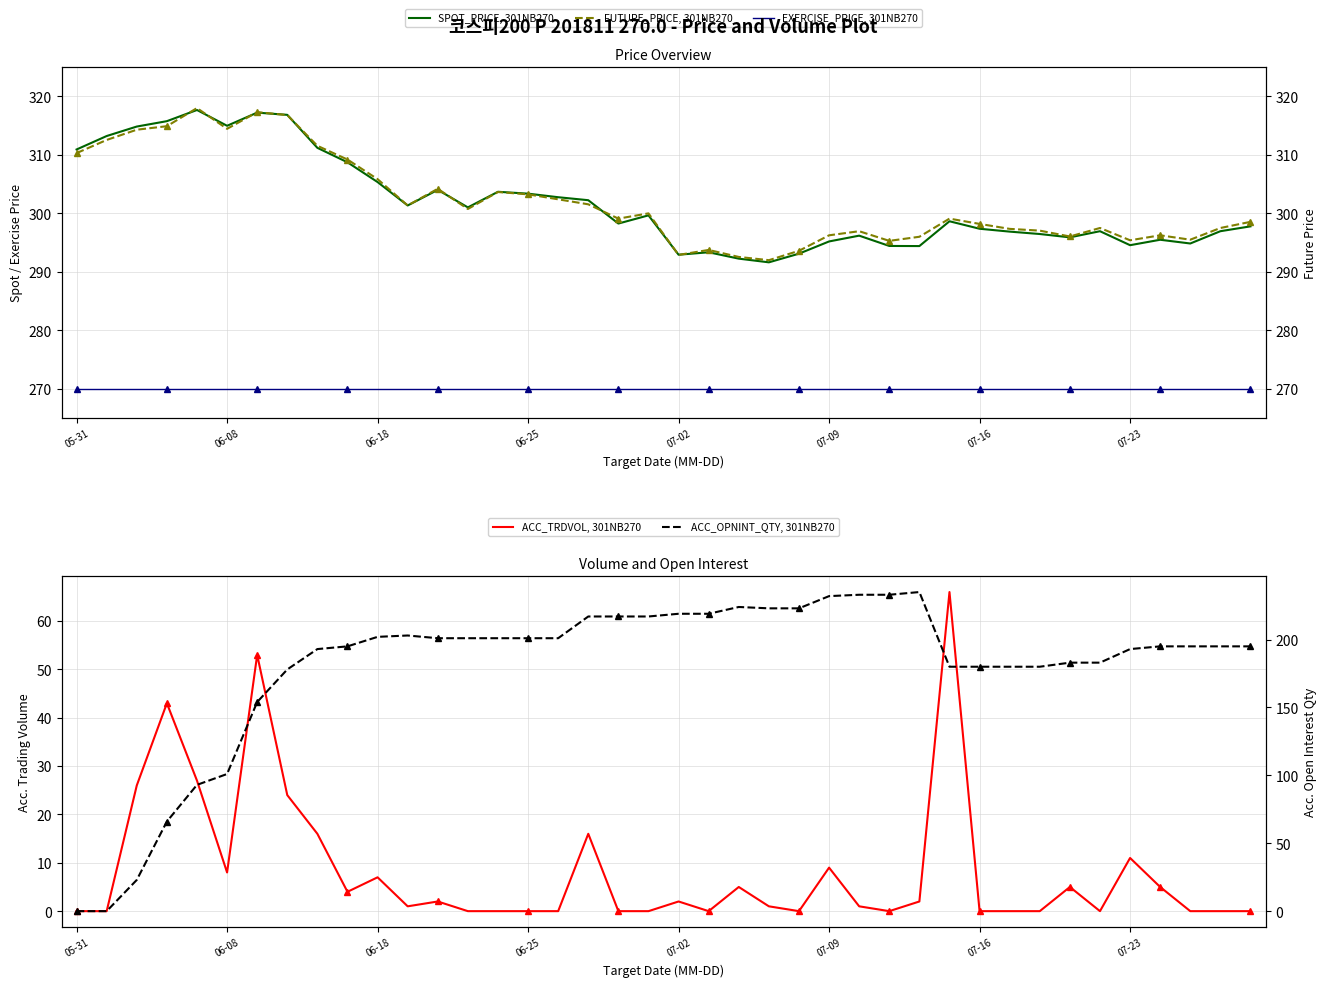

What is the average value of the ACC_TRDVOL, 301NB270 series?

8.3